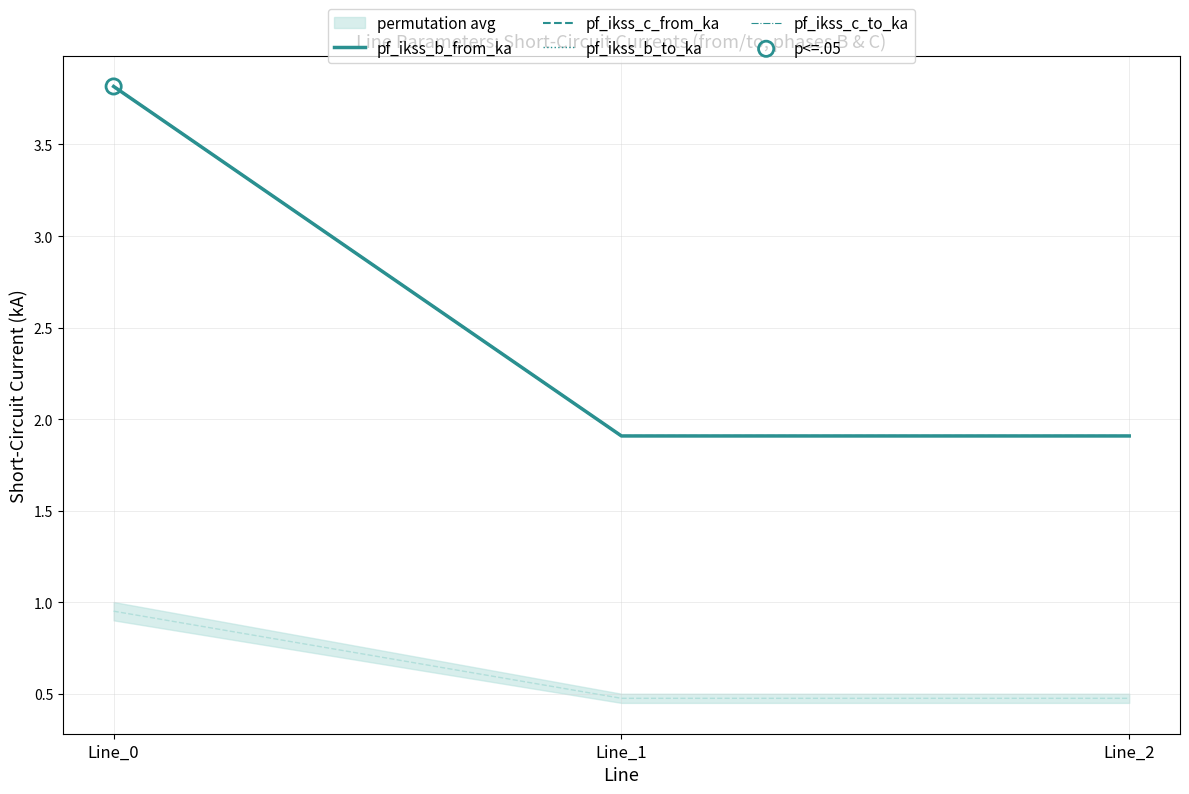

Which series has the largest total across all categories?

pf_ikss_c_from_ka